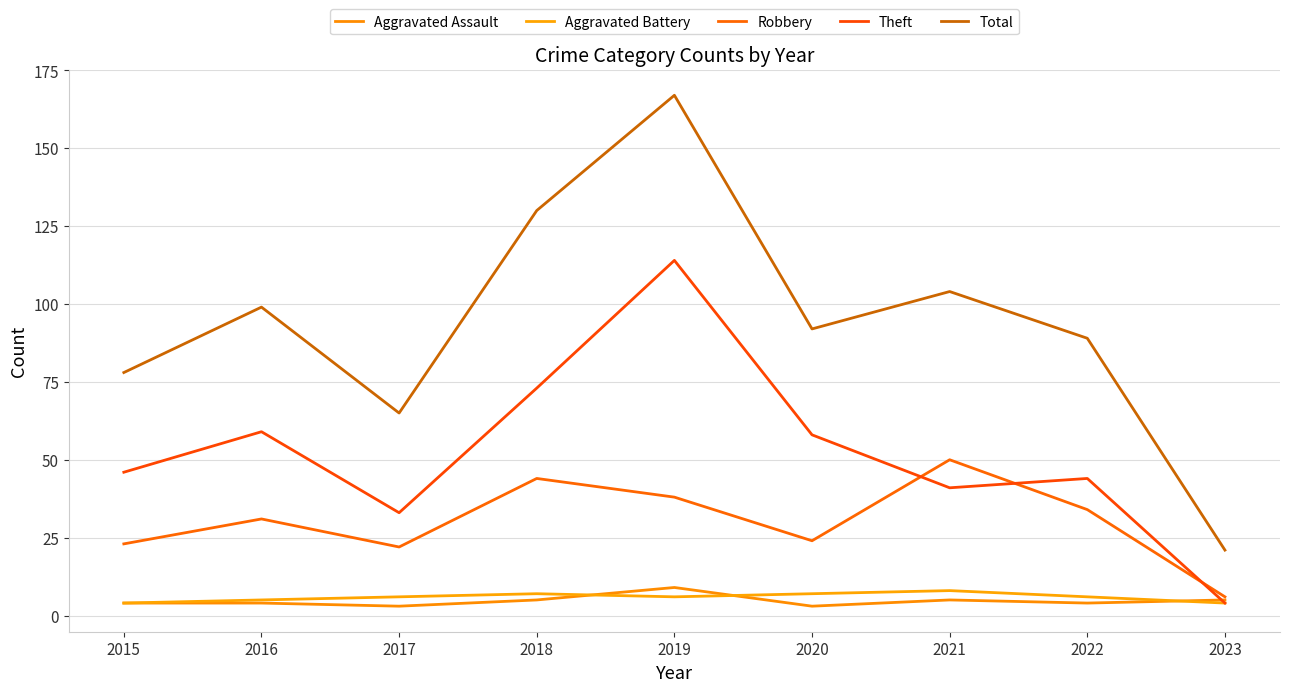

Where do Robbery and Theft first cross each other?

2020 and 2021